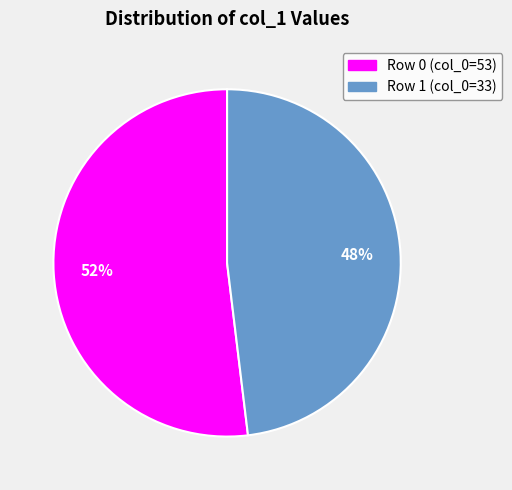

Rank the categories by value from highest to lowest.

Row 0 (col_0=53), Row 1 (col_0=33)